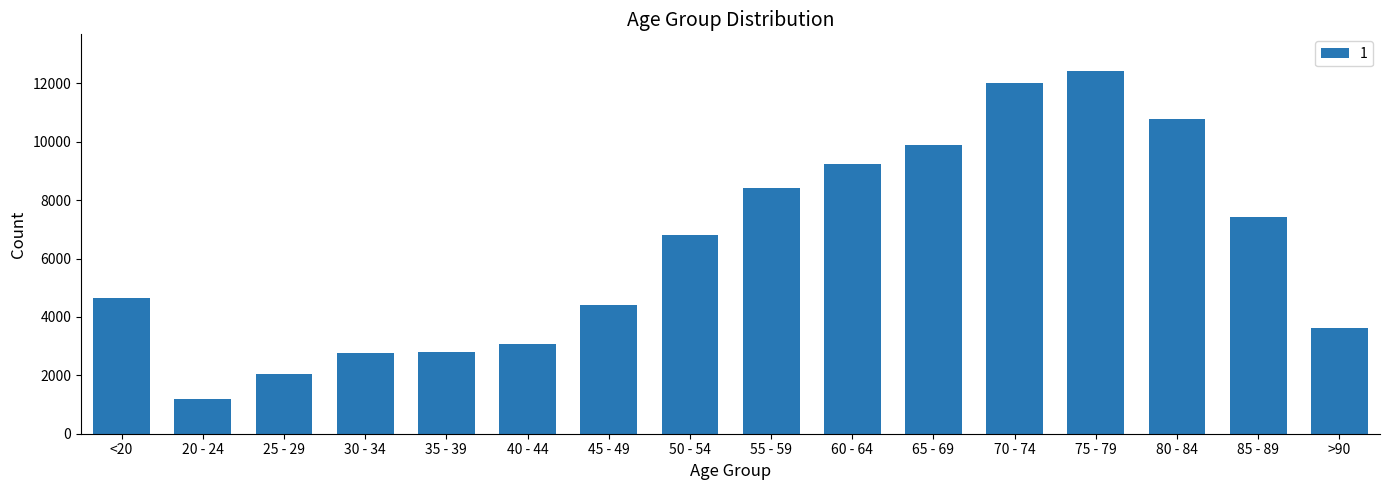

What is the change in value from 20 - 24 to 70 - 74?

+10827